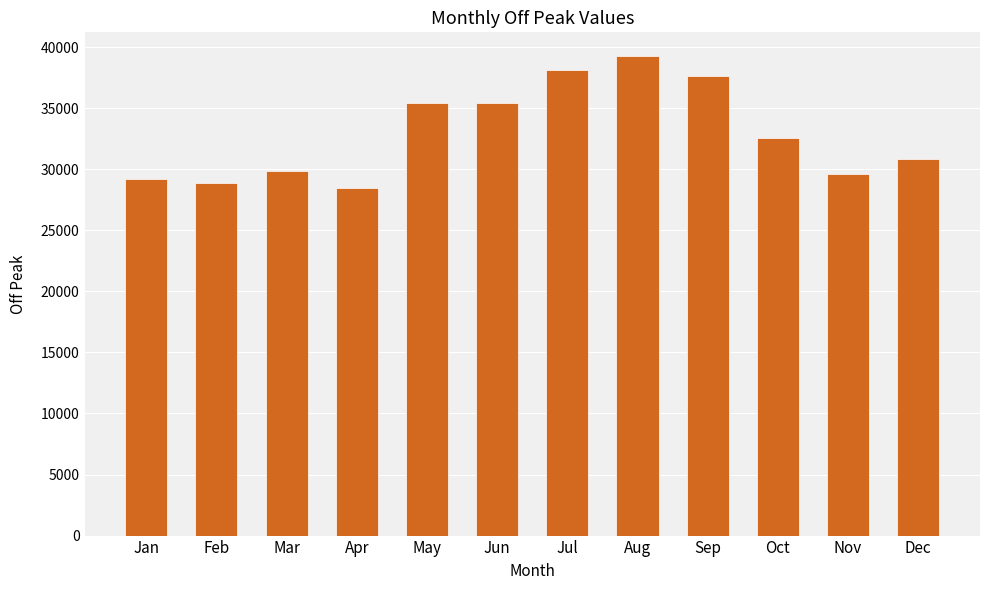

Which category has the highest value across all series?

Aug